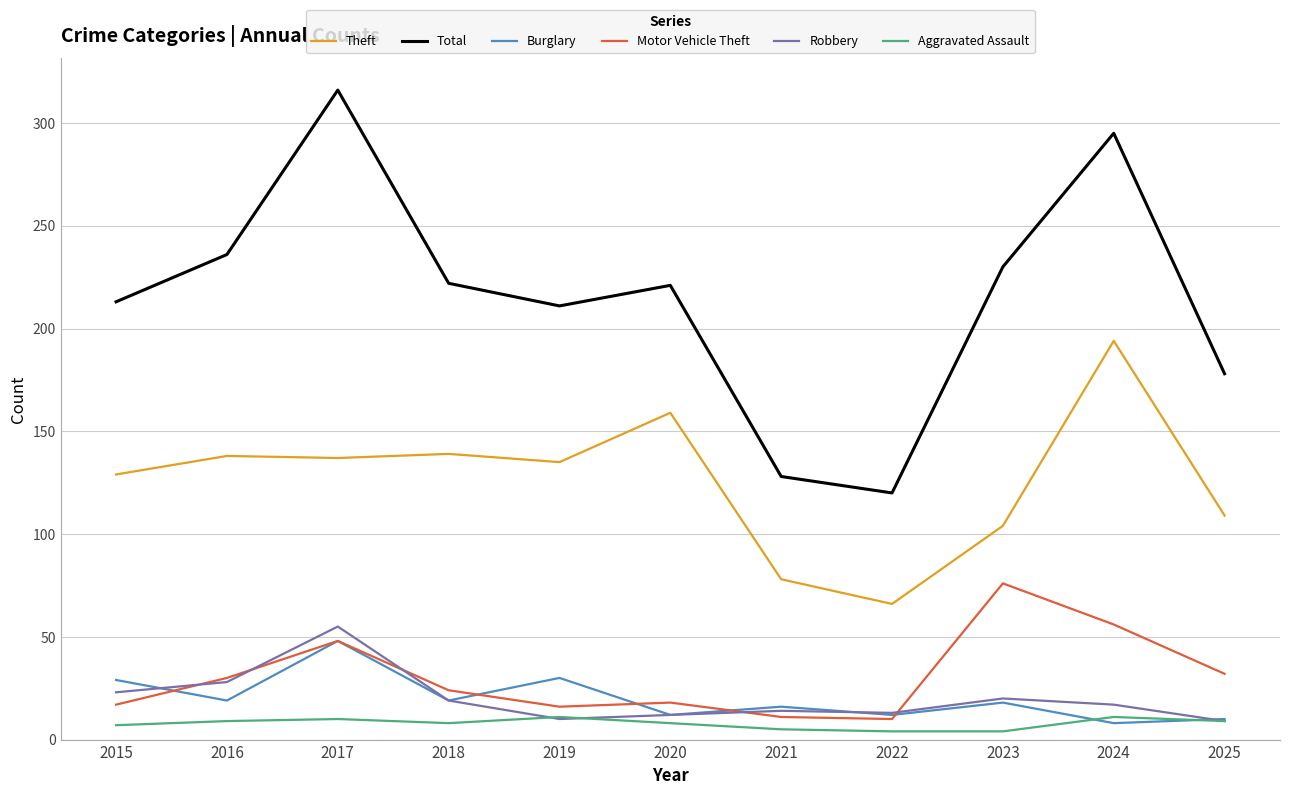

At which category is the sum across all series the highest?

2017